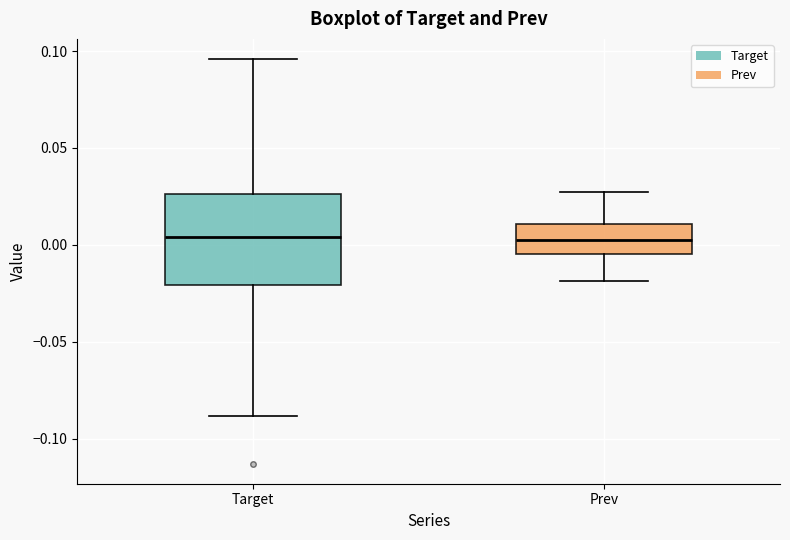

Reading left to right, read every box against the y-axis: the position of its median line, the range the box covers, and the ends of its whiskers. The values are not printed on the chart, so give them approximately, as read against the axis.

Target: median 0.005, box -0.020 to 0.025, whiskers -0.090 to 0.095
Prev: median 0.005, box -0.005 to 0.010, whiskers -0.020 to 0.025